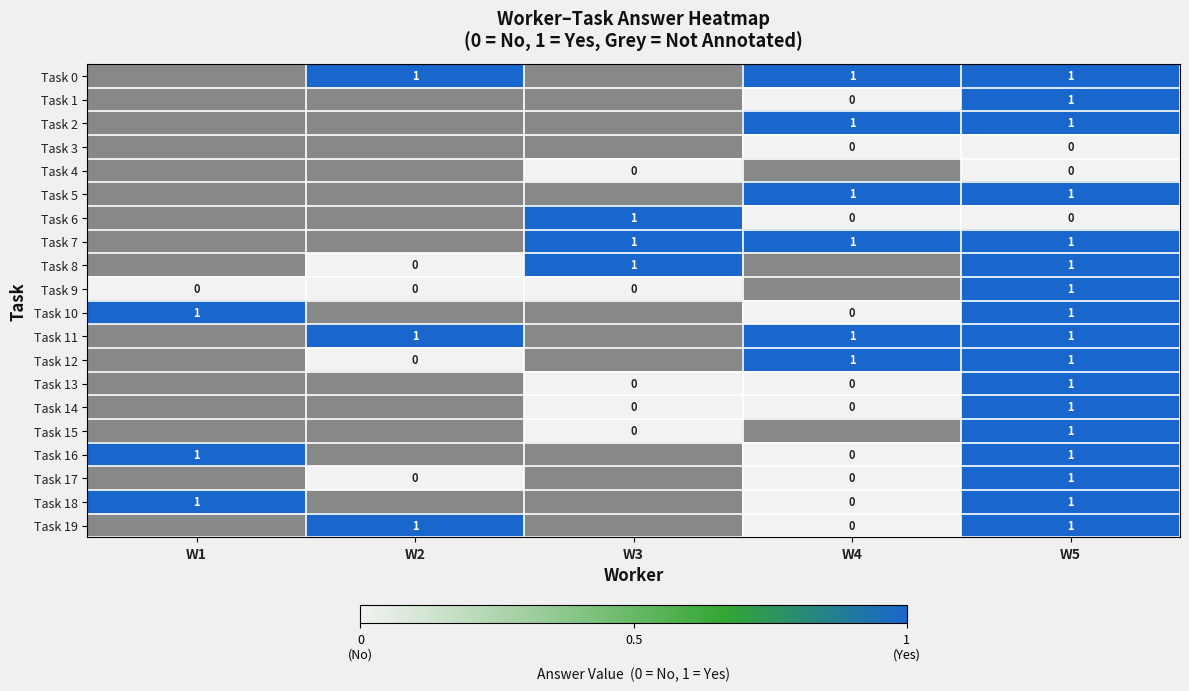

What is the maximum value shown in the chart?

1.0